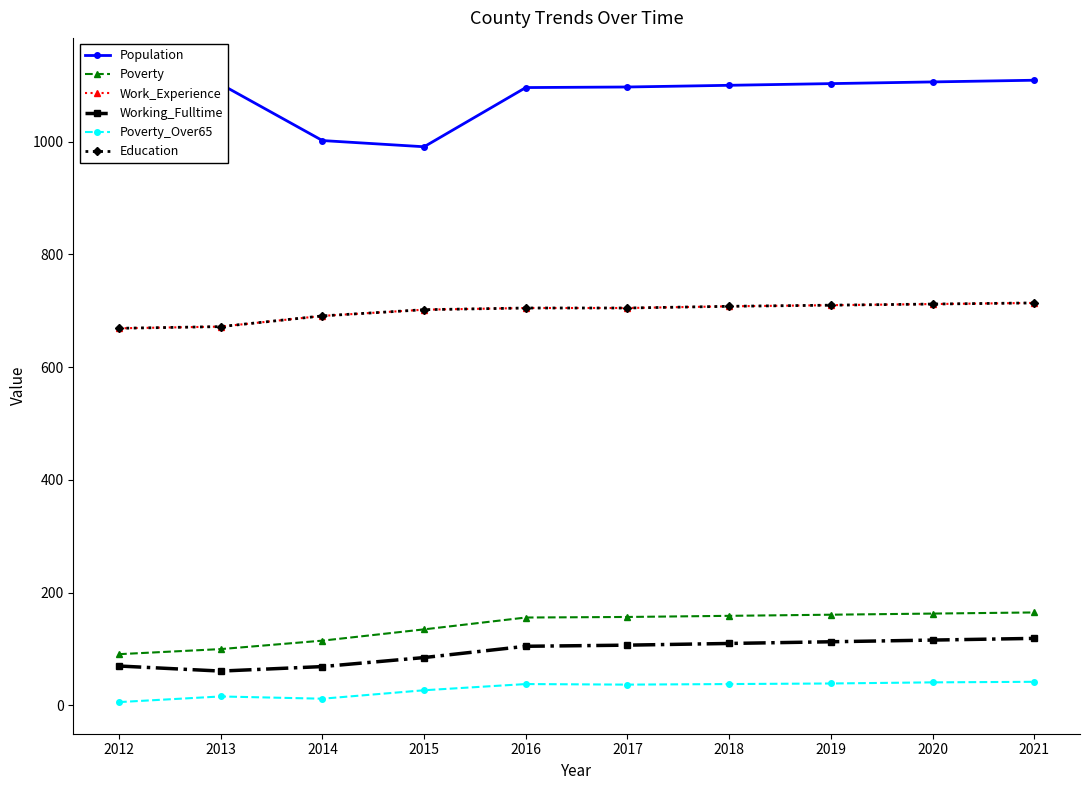

At which label is Work_Experience closest to 691?

2014